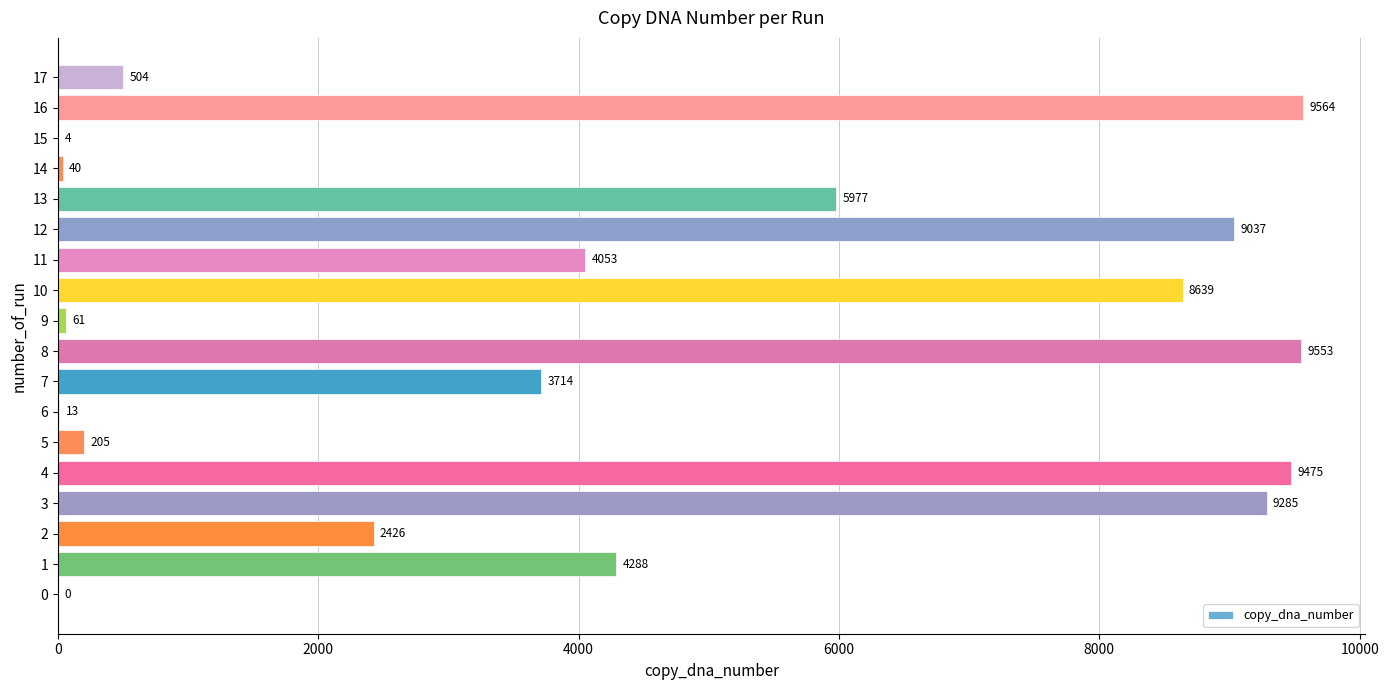

Reading bottom to top, extract all data points from this chart.

0=0	1=4288	2=2426	3=9285	4=9475	5=205	6=13	7=3714	8=9553	9=61	10=8639	11=4053	12=9037	13=5977	14=40	15=4	16=9564	17=504